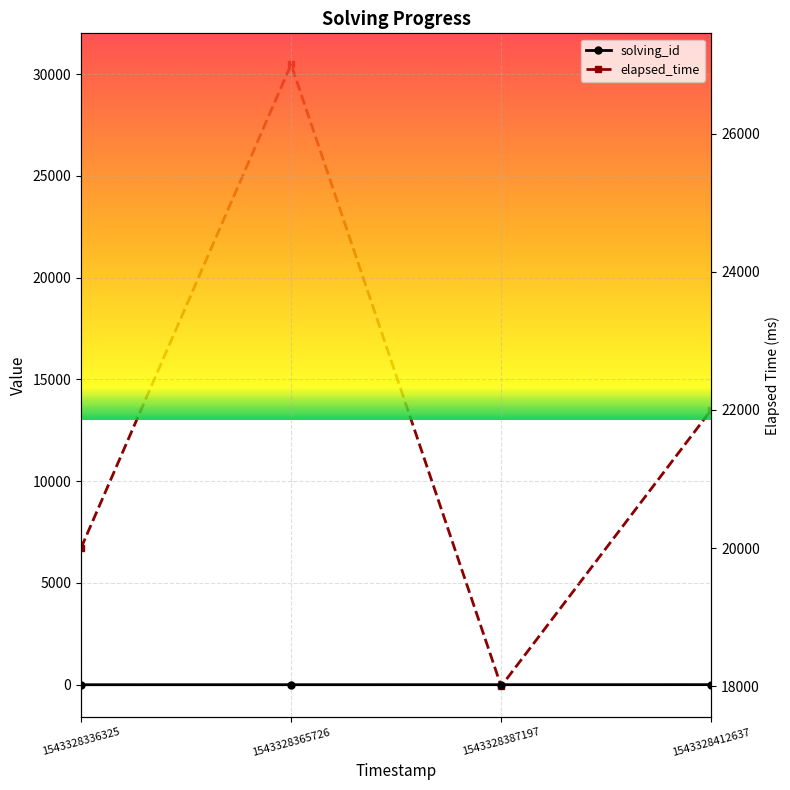

At which category does elapsed_time reach its first local peak?

1543328365726